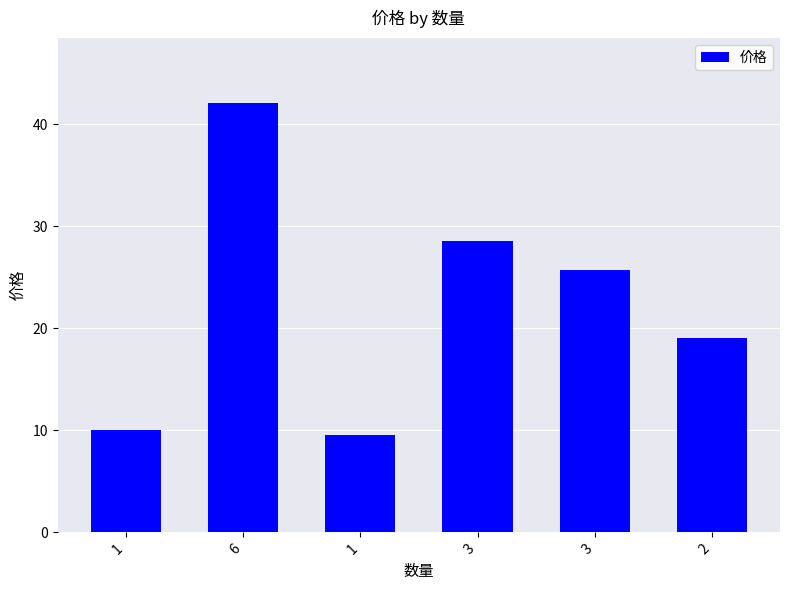

List the labels in order of value, largest first.

6, 3, 3, 2, 1, 1